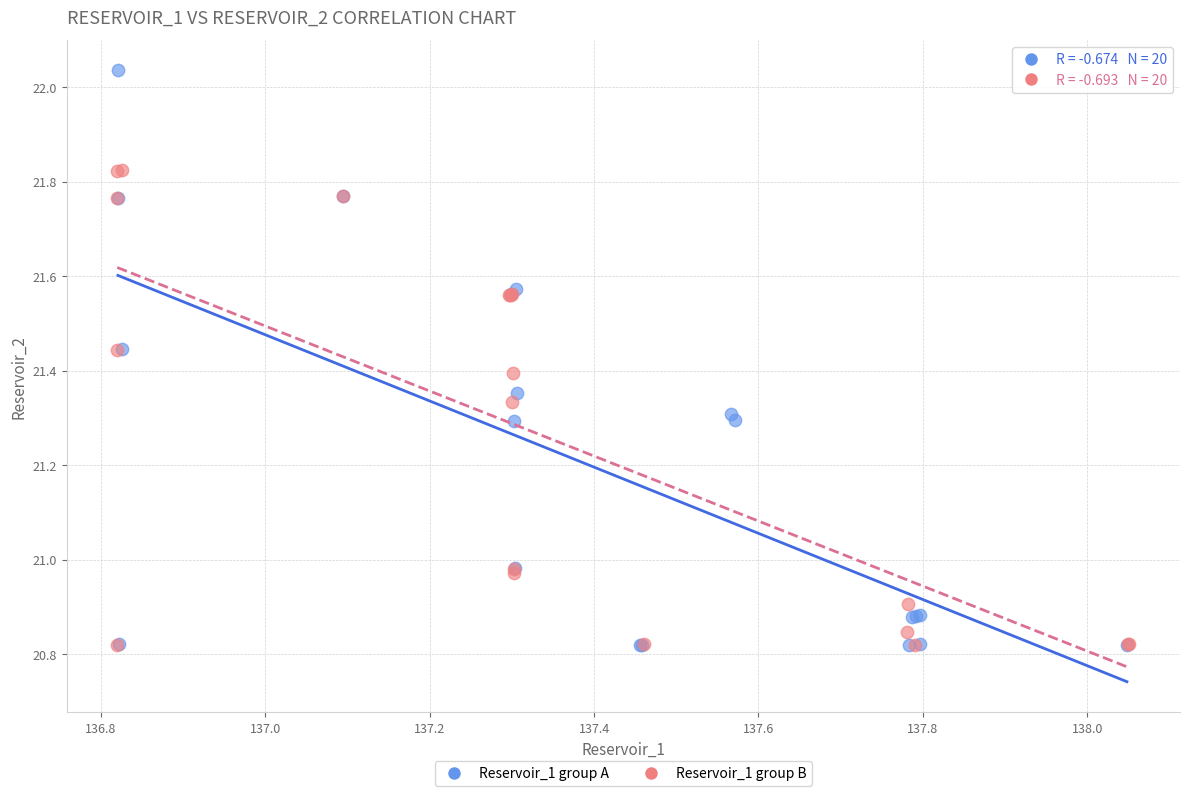

Which series contains the highest Y value?

Reservoir_1 group A